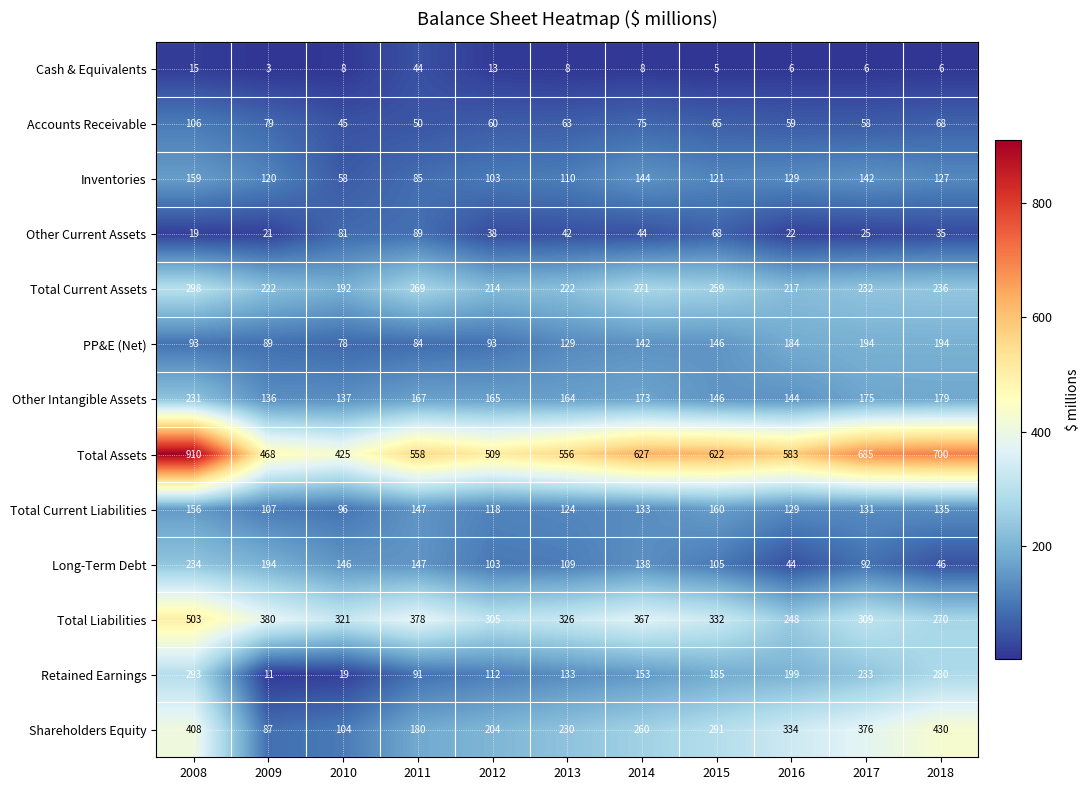

True or false: Cash & Equivalents has a value of 8 at 2016.

False